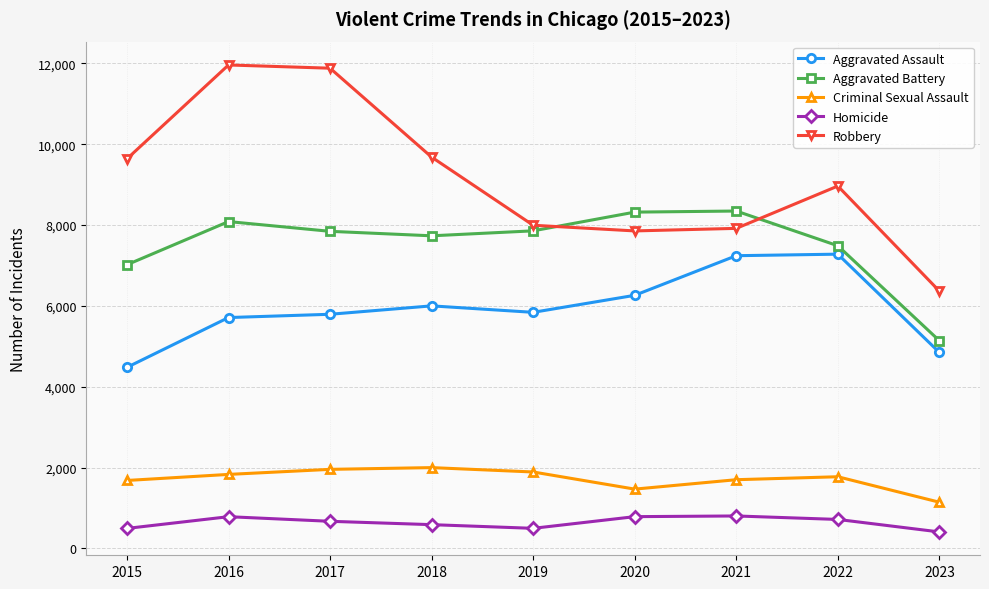

True or false: Homicide has more than 0 points higher than both neighbors.

True